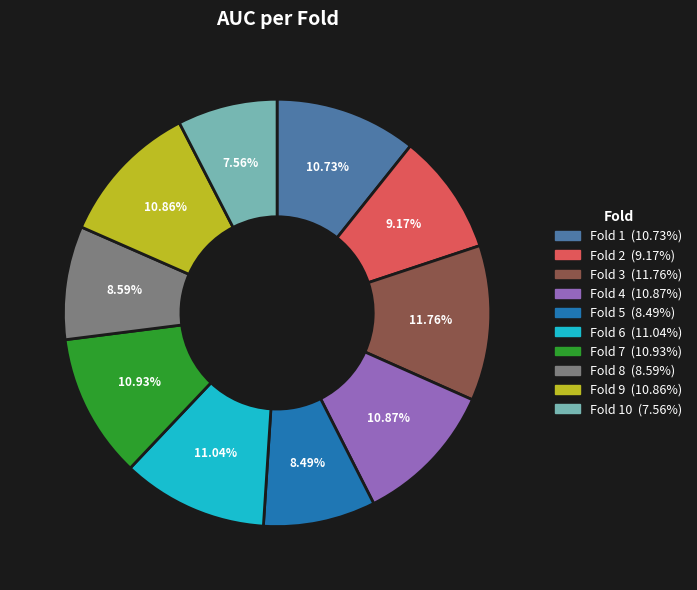

Is there any slice that represents more than half of the pie?

No